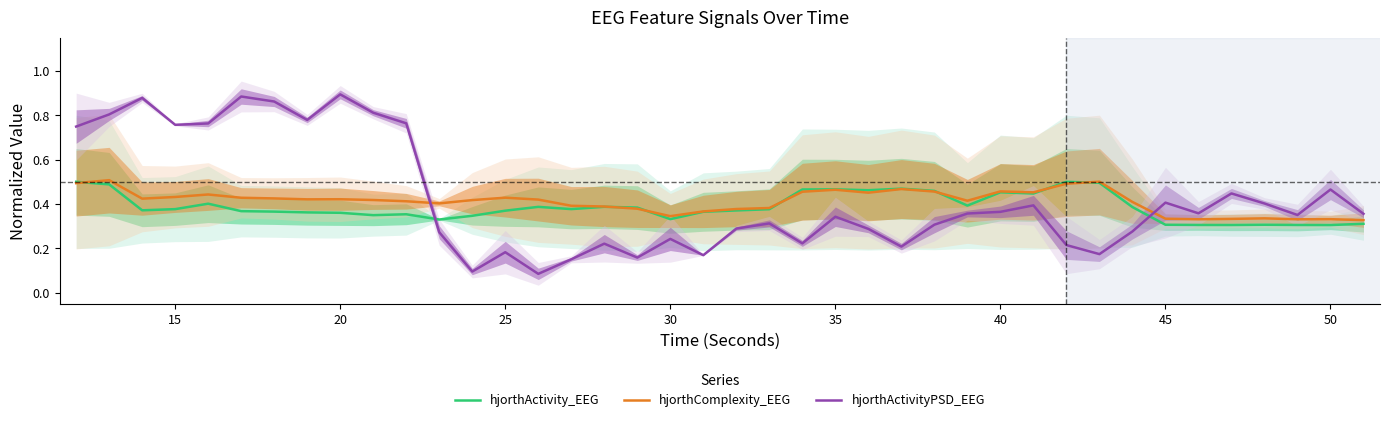

True or false: hjorthActivityPSD_EEG and hjorthActivity_EEG cross at least once.

True